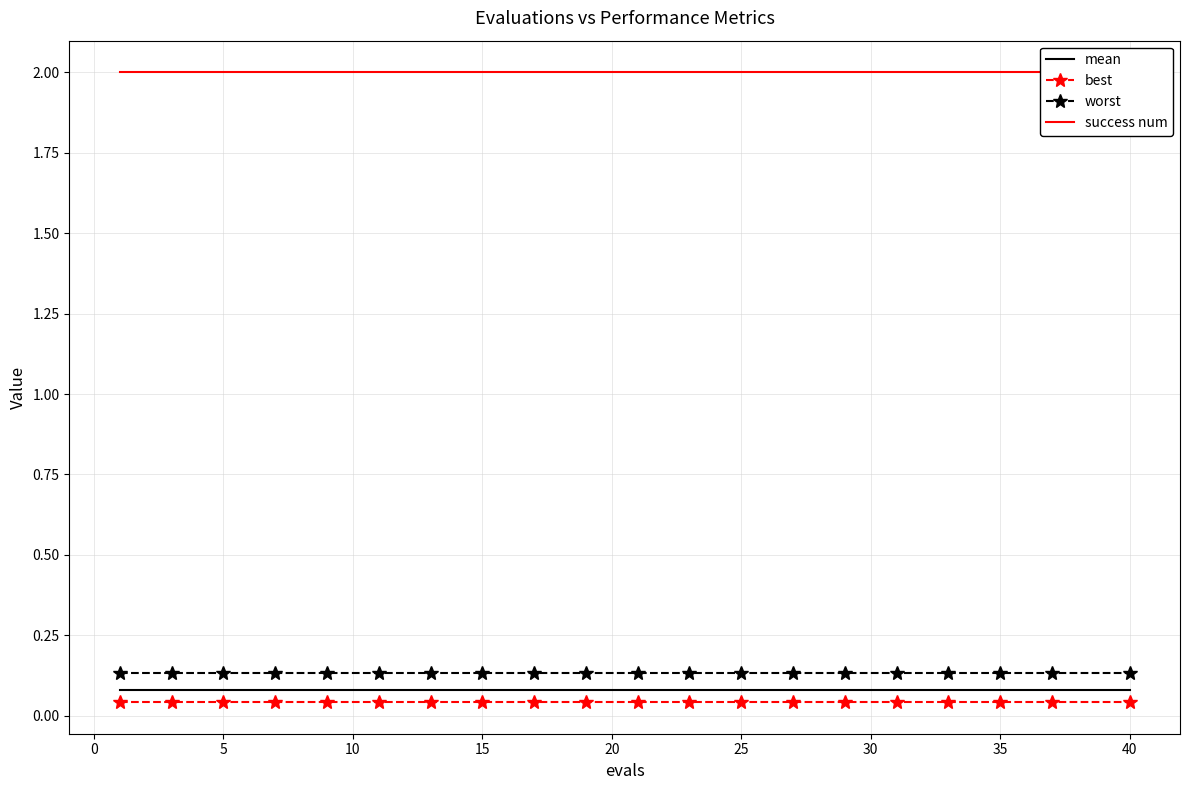

The value of worst at 25 is 0.2. True or false?

False